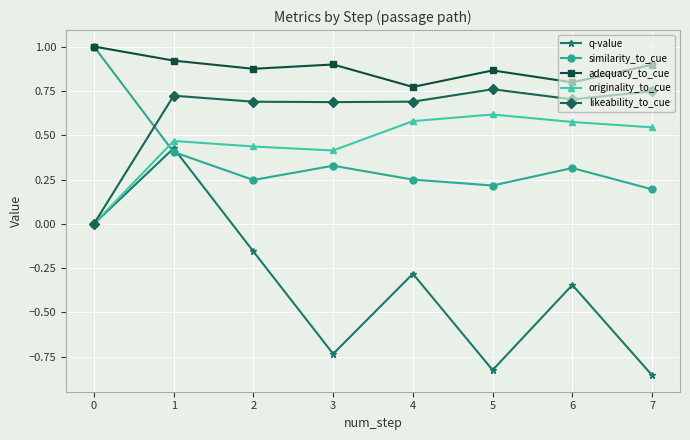

Which series has the largest range (max minus min)?

q-value